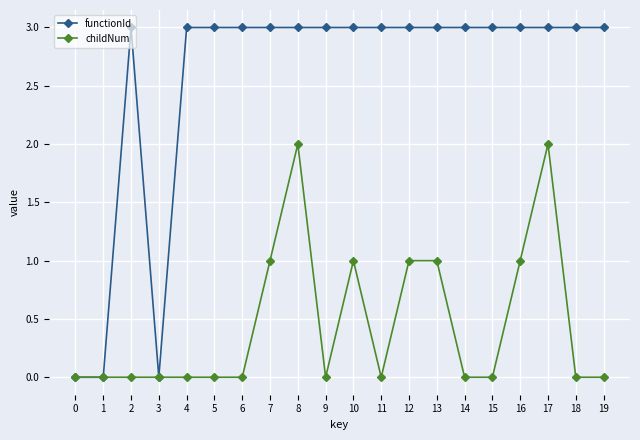

List the series in order of their peak value, highest first.

functionId, childNum